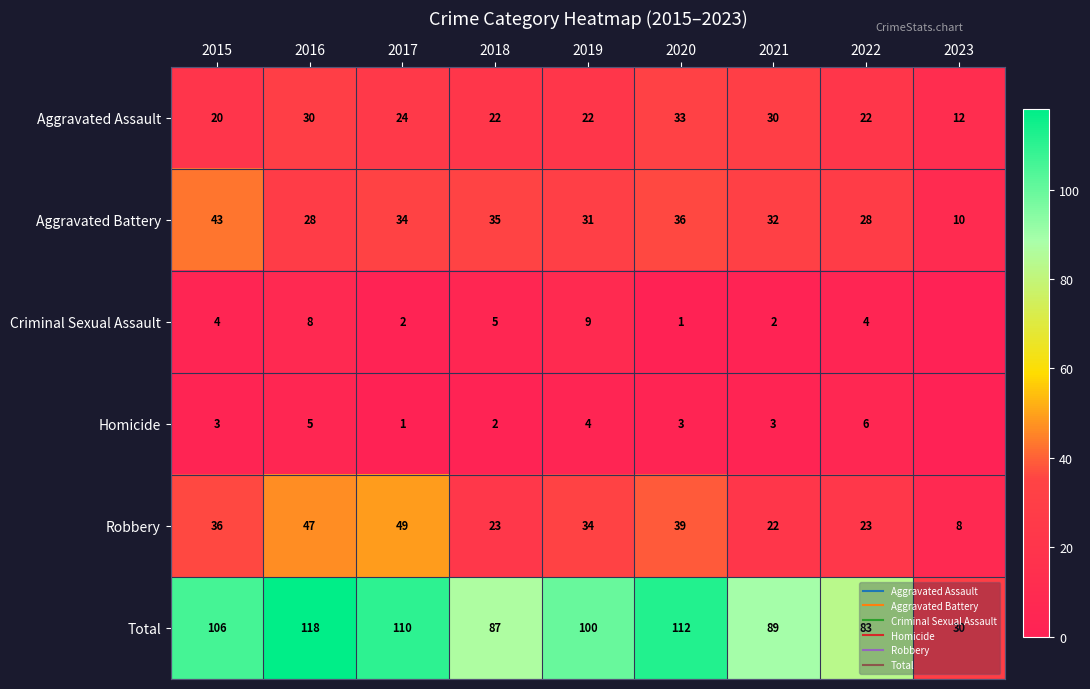

How many positive values does the Homicide series have?

8